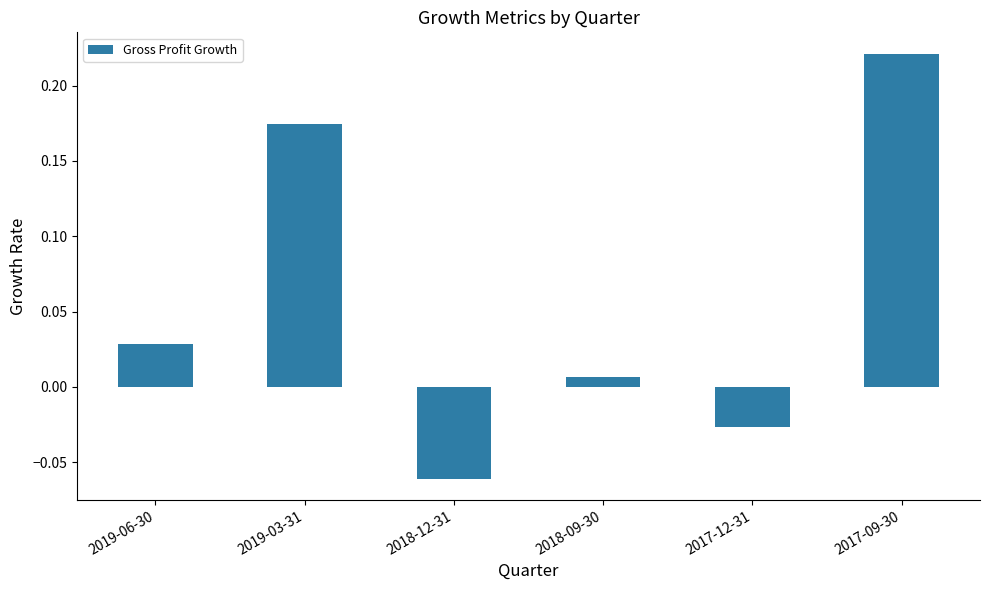

How many data points does each series have?

6